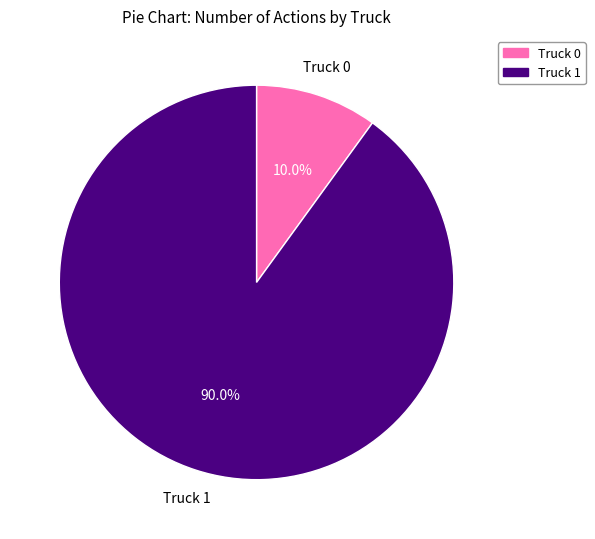

What is the largest slice in the pie chart?

Truck 1